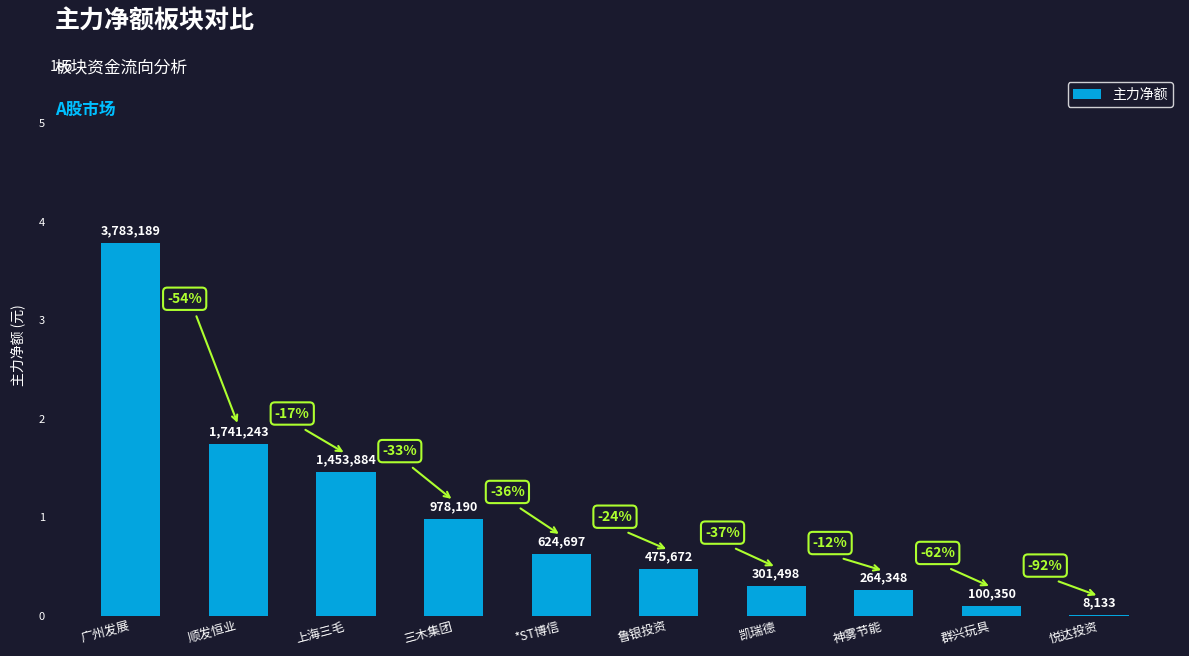

Reading left to right, what are all the values shown in this chart?

广州发展=3783189	顺发恒业=1741243	上海三毛=1453884	三木集团=978190	*ST博信=624697	鲁银投资=475672	凯瑞德=301498	神雾节能=264348	群兴玩具=100350	悦达投资=8133